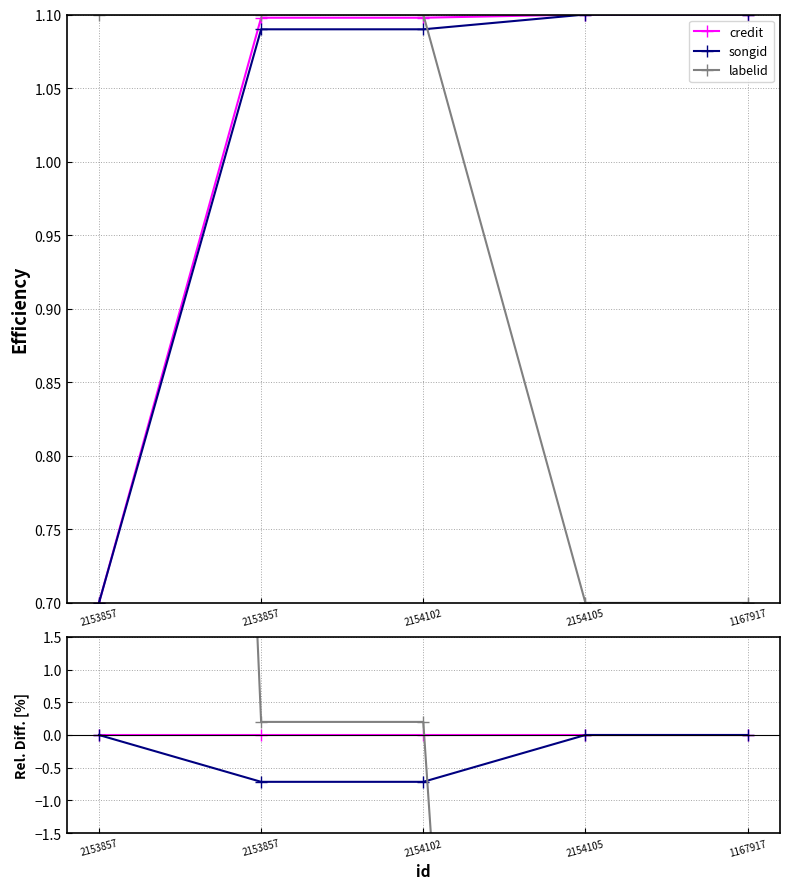

What is the label of the 2nd point from the right?

2154105